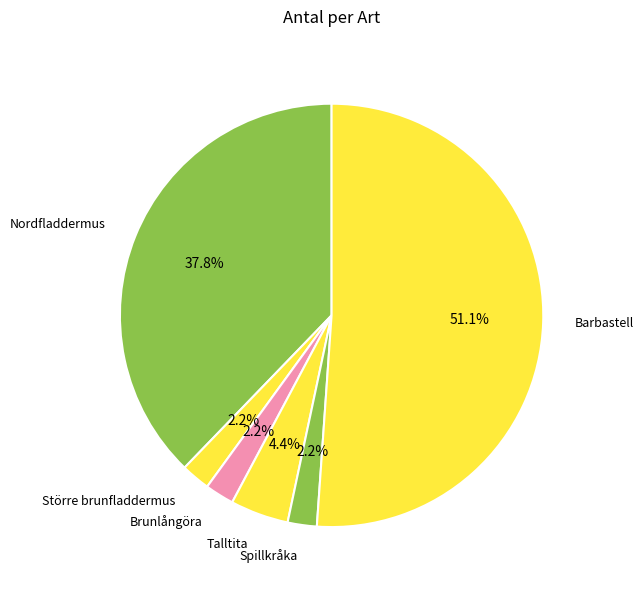

Which slice represents more than half of the pie?

Barbastell